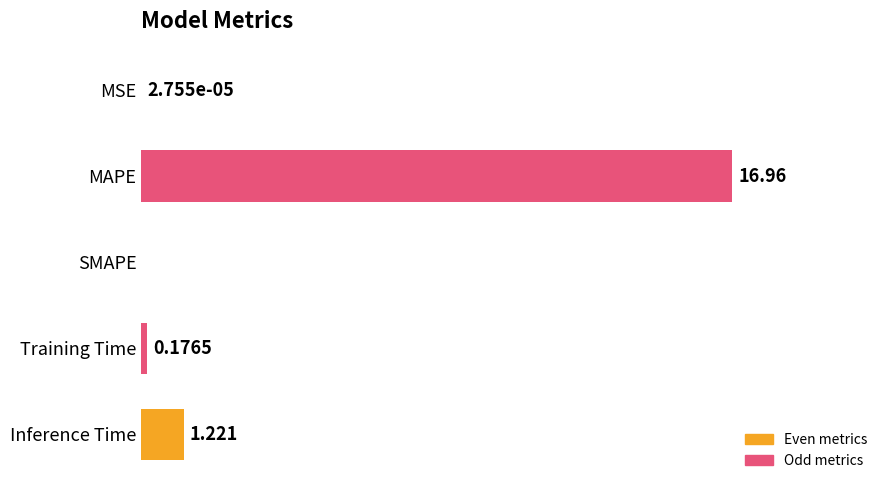

At which category does the chart reach its peak across all series?

MAPE